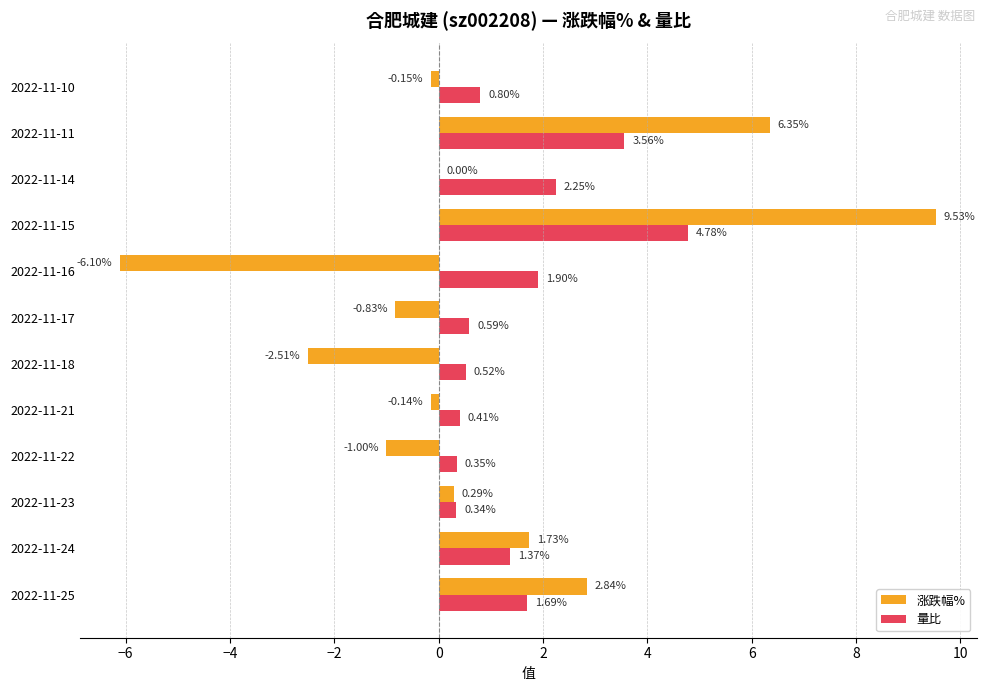

What is the sum of all 量比 values?

18.6